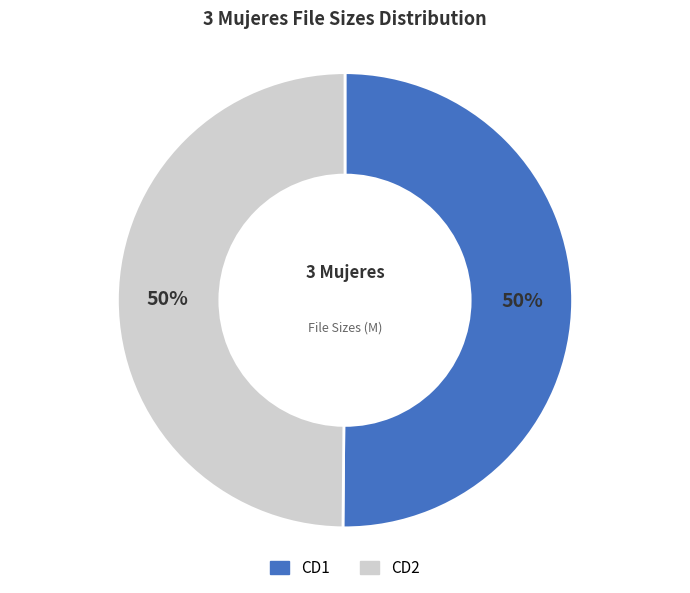

Combined, do CD1 and CD2 account for over 50%?

Yes